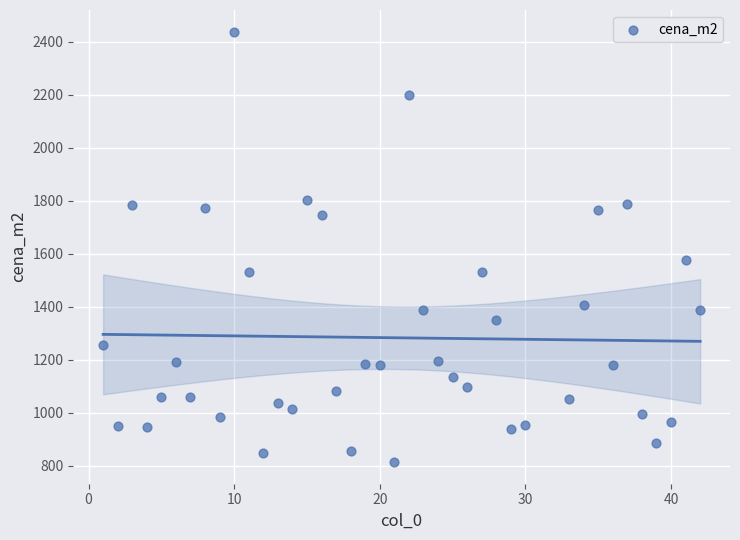

What Y value in the scatter plot is closest to 1626?

1575